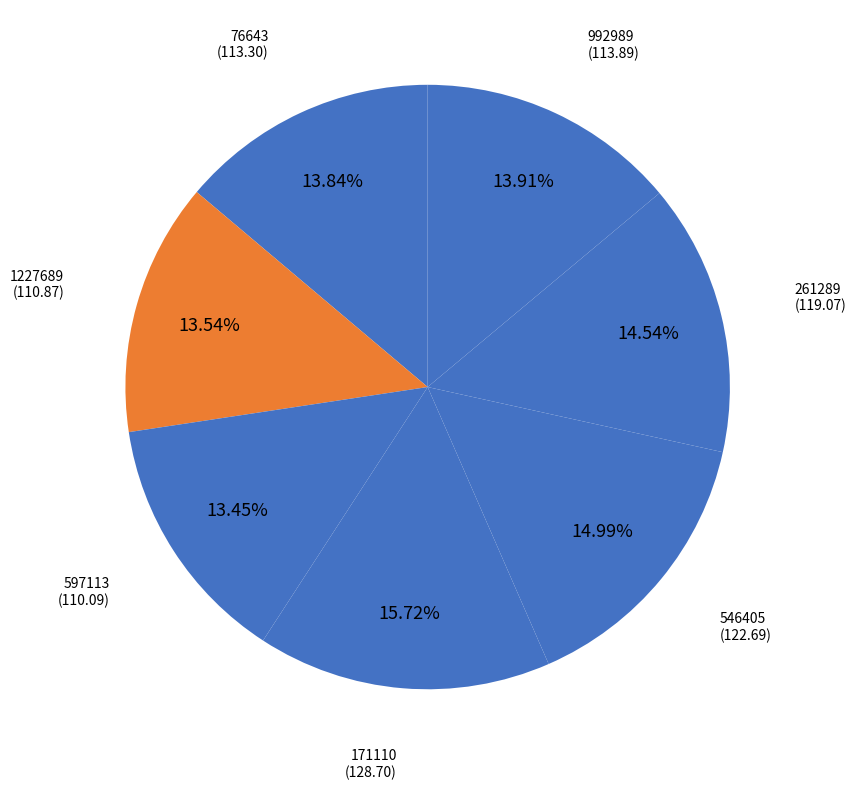

Count the number of slices in the pie.

7